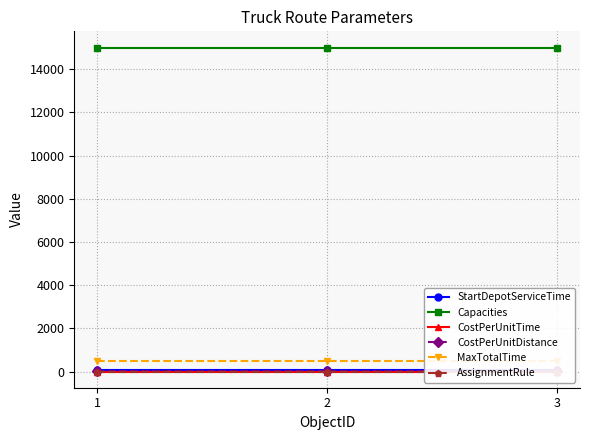

What is the minimum value shown in the chart?

0.2